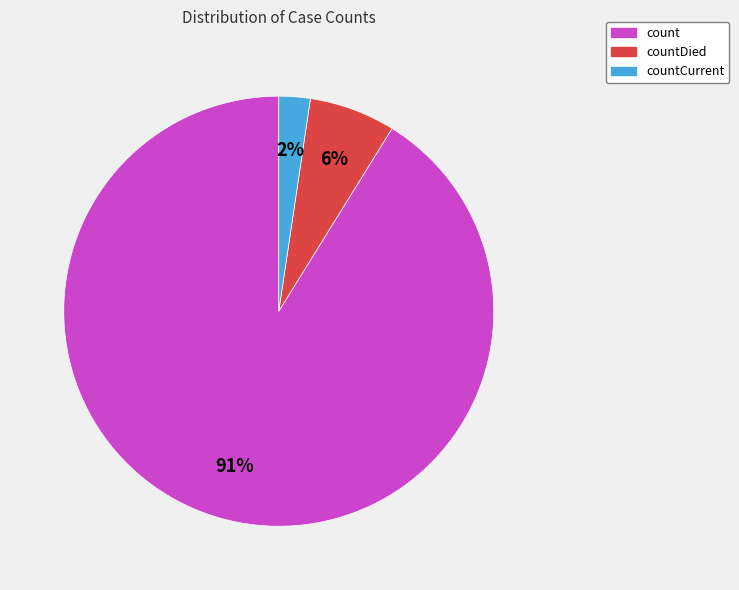

To the nearest percent, what is the average slice percentage?

33%